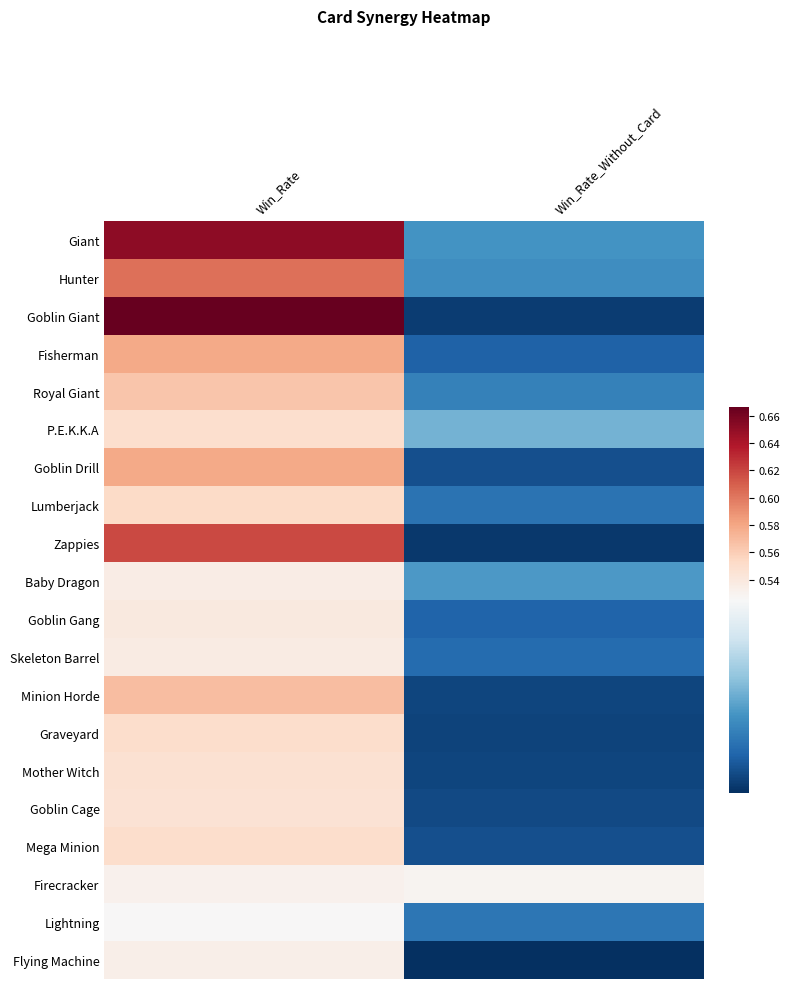

Which category has the lowest value across all series?

Win_Rate_Without_Card